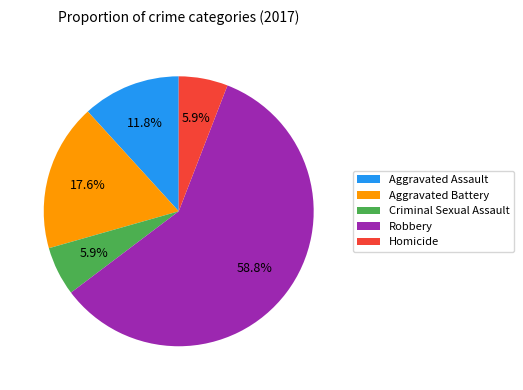

To the nearest percent, what is the average slice percentage?

20%